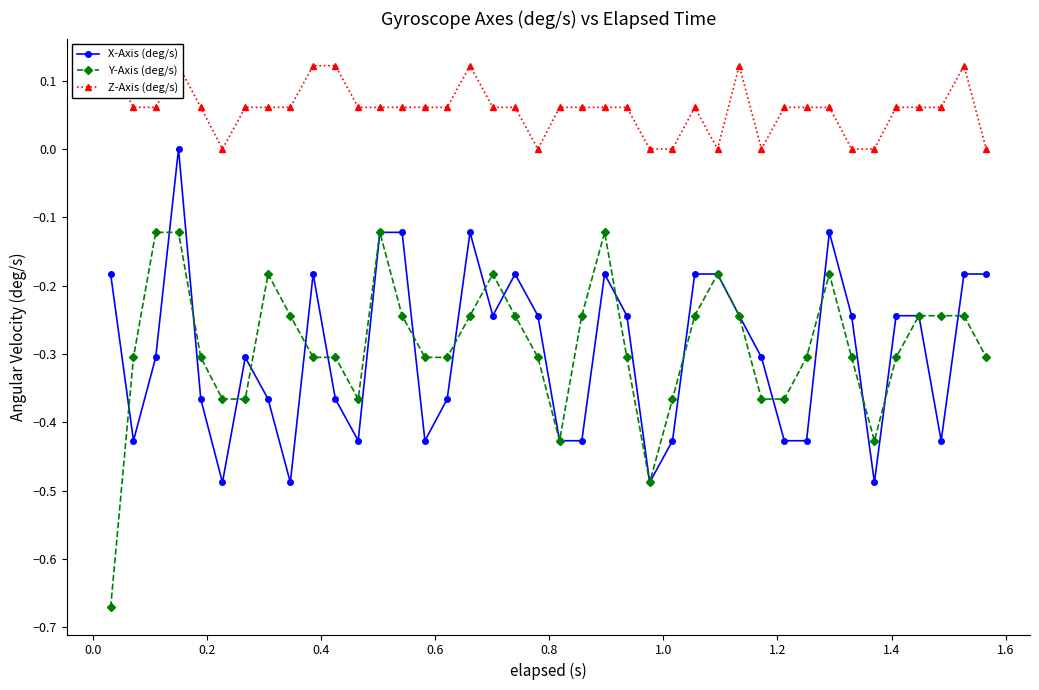

The value of Z-Axis (deg/s) at 22 is 0.0. True or false?

False